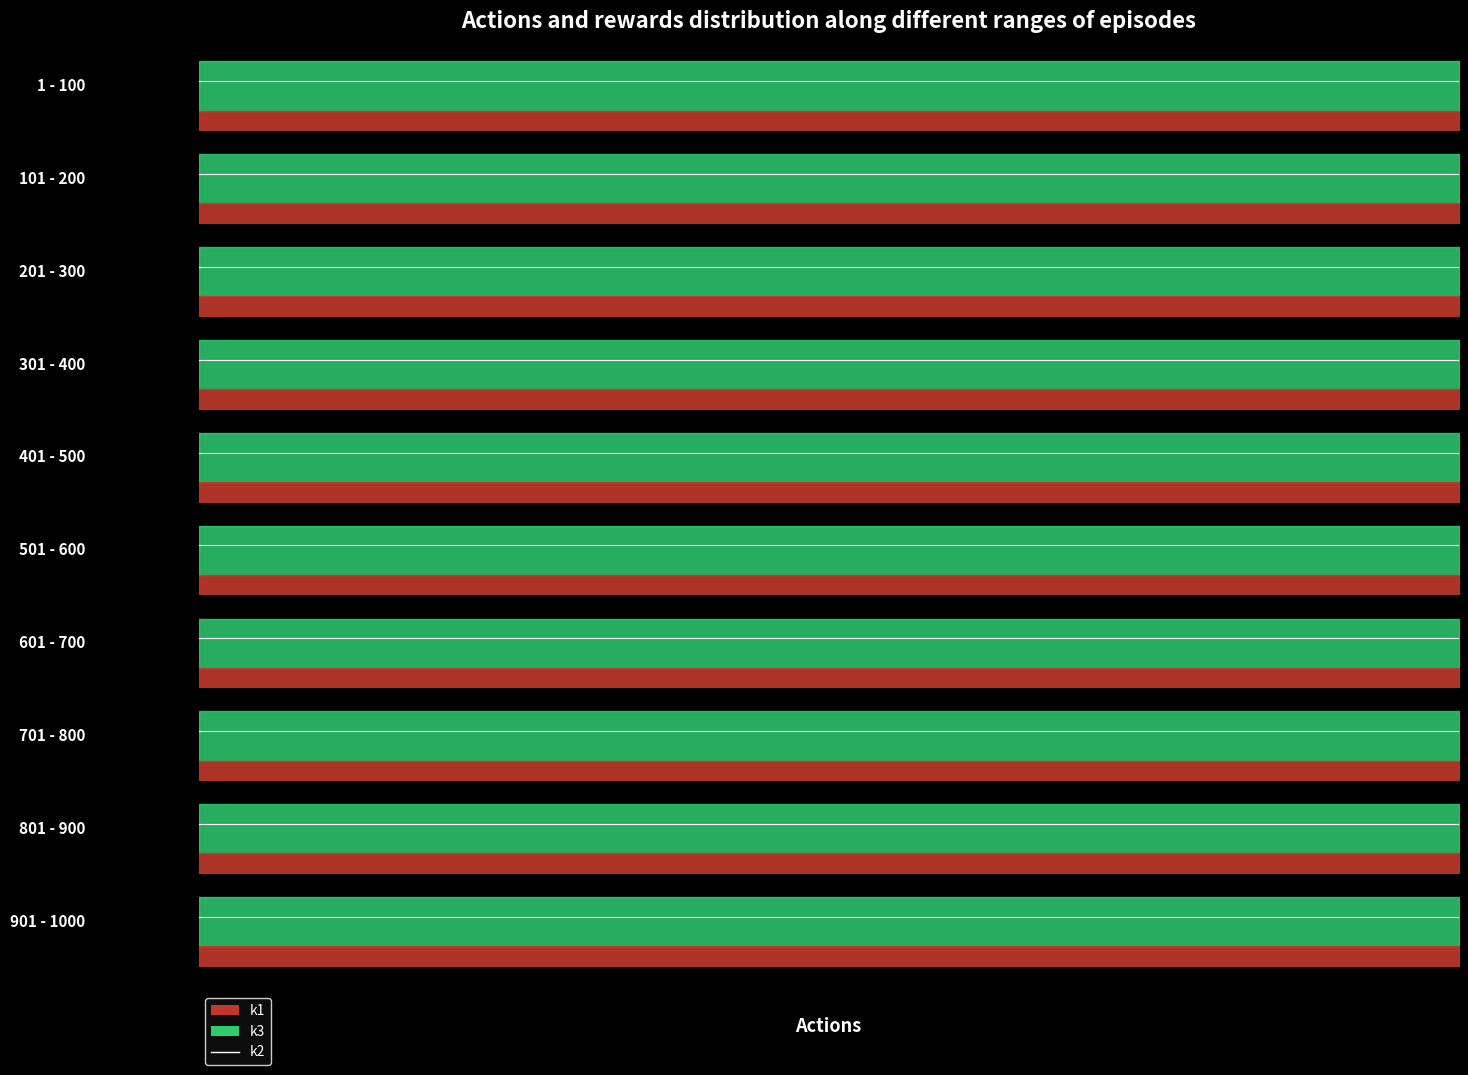

Is this an area chart (filled region under the line)?

No